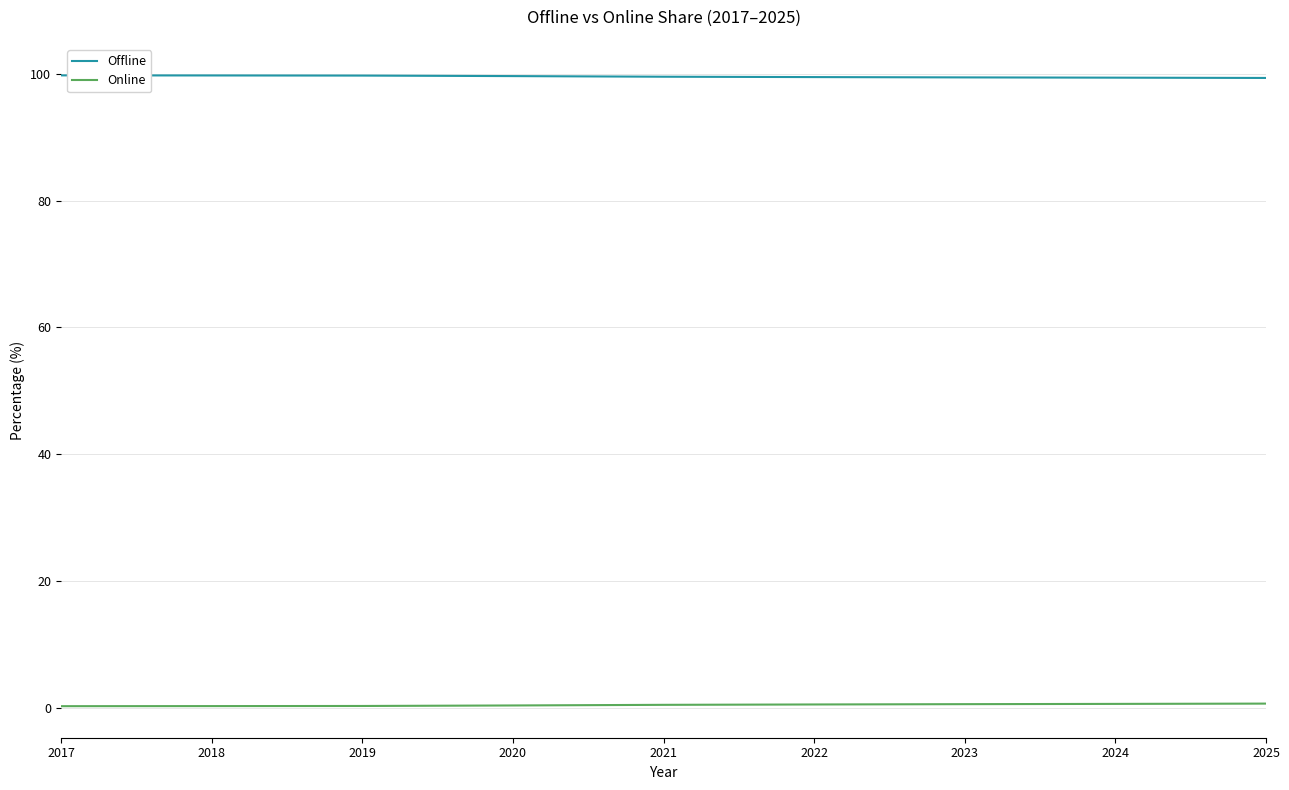

List the series in order of their overall mean, highest first.

Offline, Online